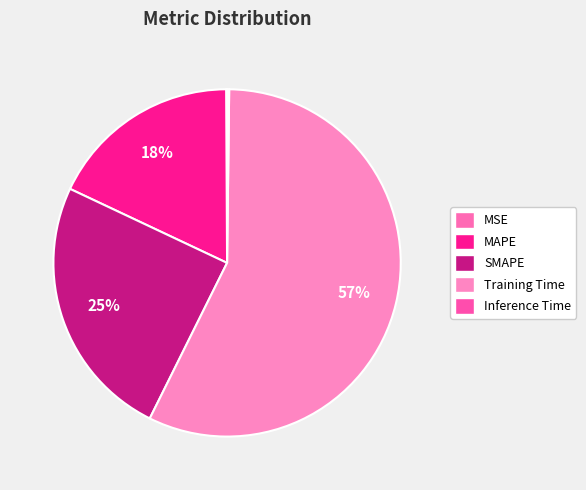

To the nearest percent, what is the difference between the largest and smallest slice percentages?

57%